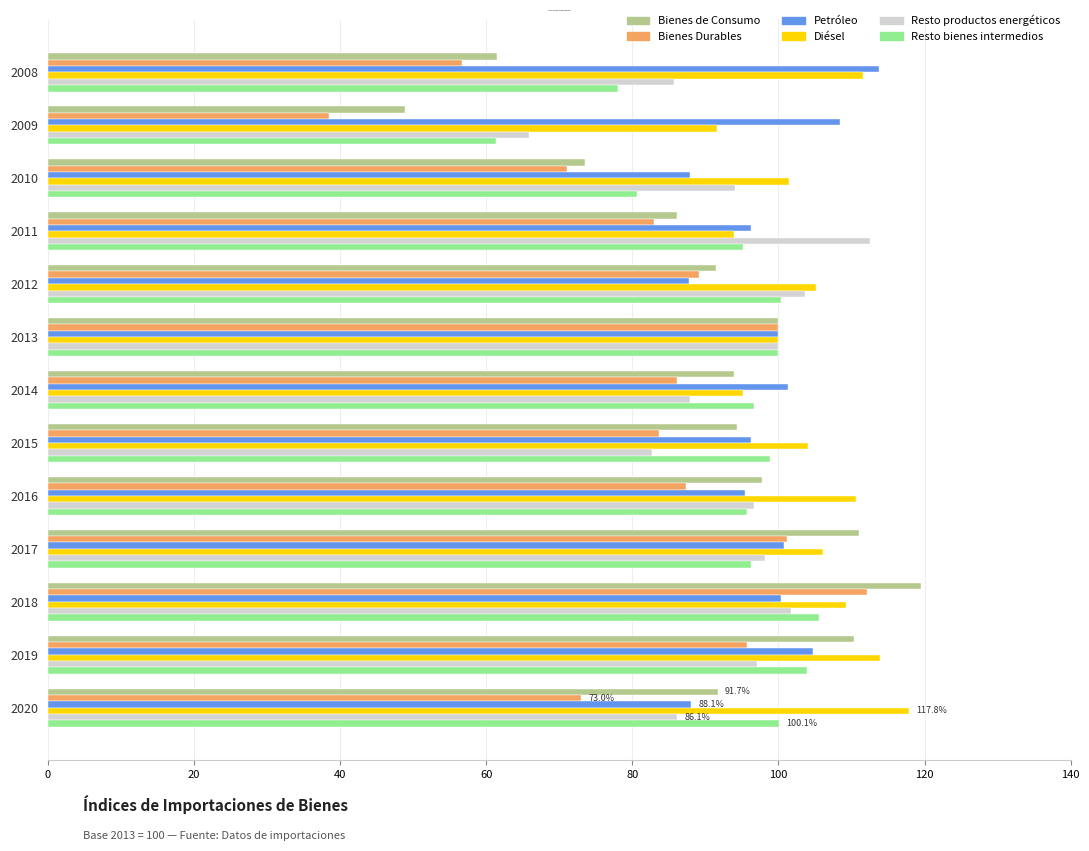

At how many categories does at least one series exceed 46?

13